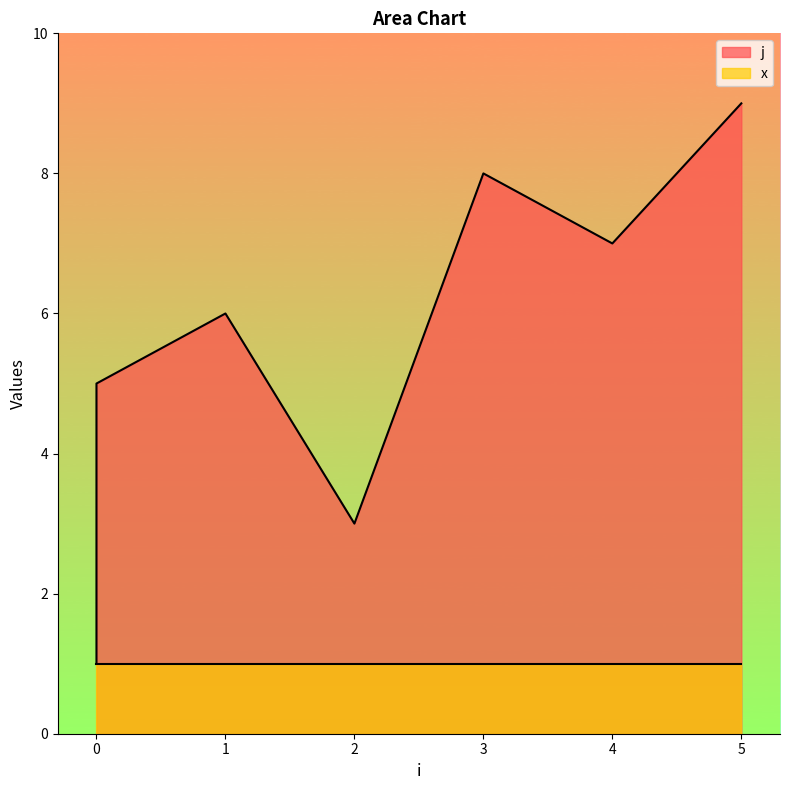

Which has a higher value, 4 or 0?

4